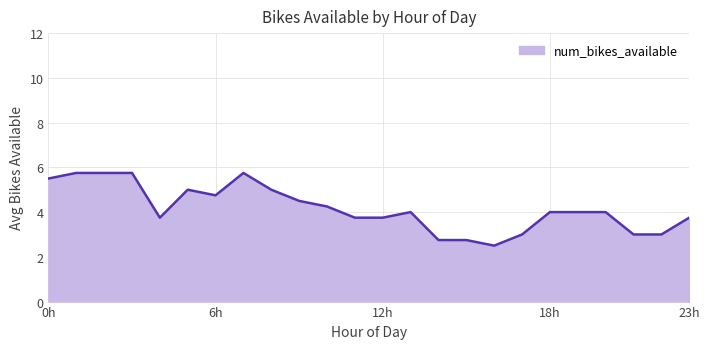

What is the greatest value displayed?

5.8